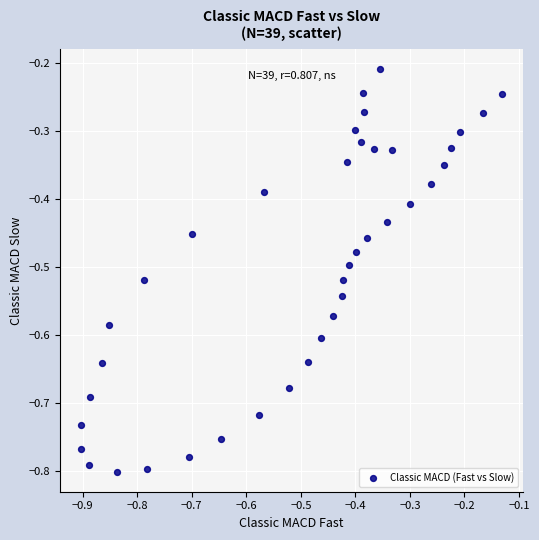

What is the range of X values (max minus min)?

0.8